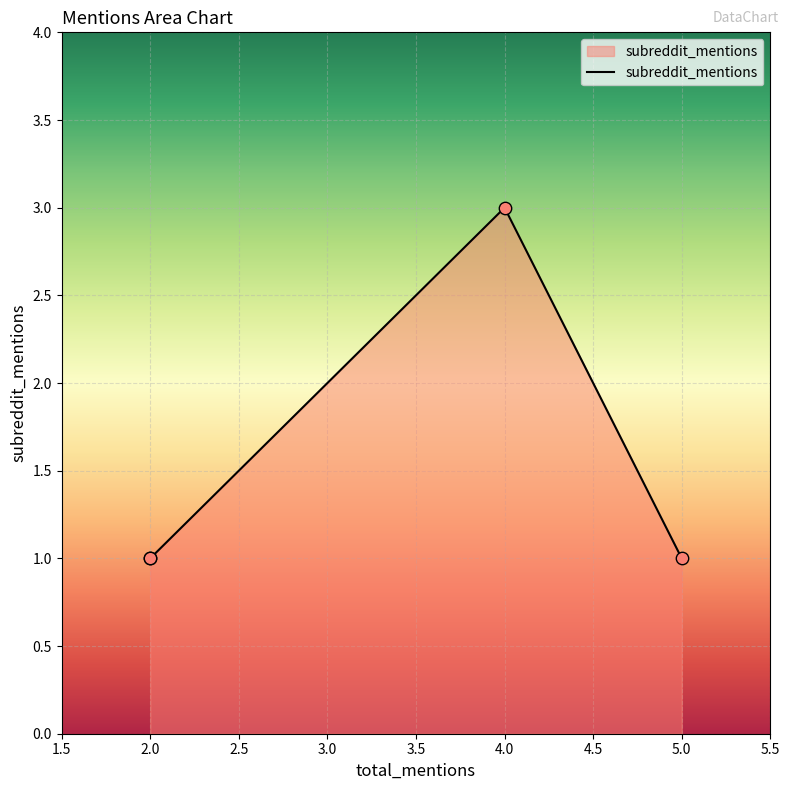

Between 4 and 5, which is larger?

4